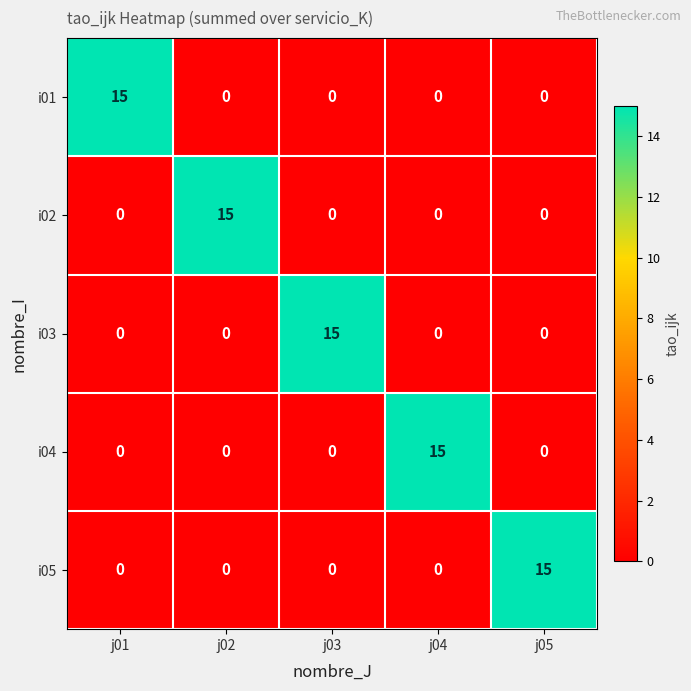

What is the difference between the maximum and second lowest values in the i03 series?

15